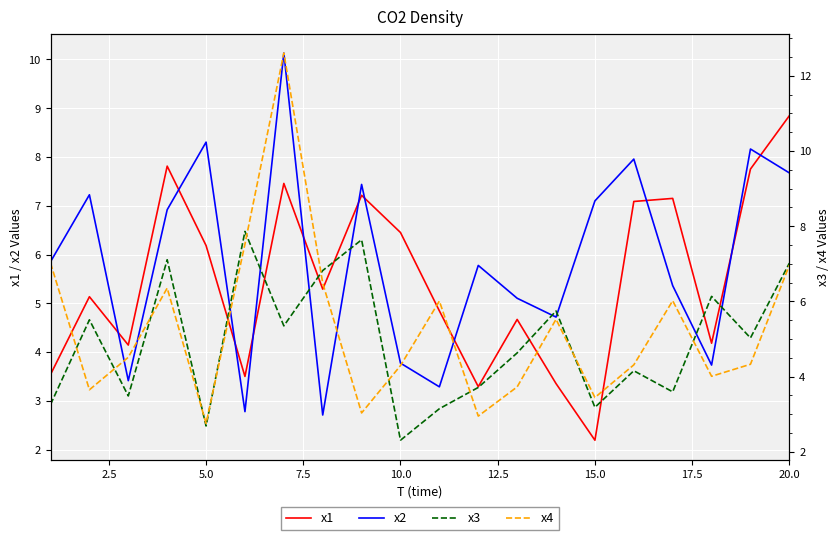

The value of x1 at 20.0 is 8.8. True or false?

True